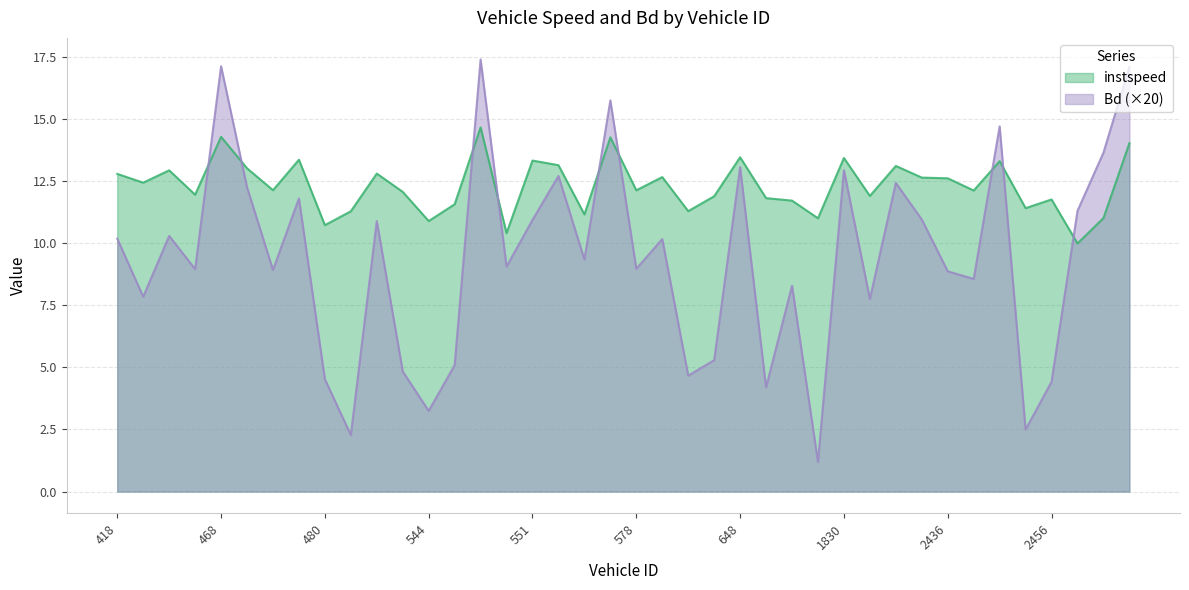

Reading left to right, extract all data points from this chart.

instspeed: 418=12.8	446=12.4	449=12.9	457=11.9	468=14.3	470=13.0	475=12.1	478=13.4	480=10.7	494=11.3	496=12.8	500=12.1	544=10.9	545=11.6	548=14.7	550=10.4	551=13.3	554=13.1	559=11.2	562=14.3	578=12.1	615=12.7	619=11.3	622=11.9	648=13.5	1805=11.8	1812=11.7	1819=11.0	1830=13.4	2406=11.9	2434=13.1	2435=12.6	2436=12.6	2442=12.1	2448=13.3	2449=11.4	2456=11.8	2460=10.0	2463=11.0	2486=14.0
Bd: 418=10.2	446=7.8	449=10.3	457=8.9	468=17.1	470=12.2	475=8.9	478=11.8	480=4.5	494=2.3	496=10.9	500=4.8	544=3.2	545=5.1	548=17.4	550=9.1	551=10.9	554=12.7	559=9.3	562=15.7	578=9.0	615=10.2	619=4.7	622=5.3	648=13.1	1805=4.2	1812=8.3	1819=1.2	1830=12.9	2406=7.7	2434=12.4	2435=10.9	2436=8.9	2442=8.6	2448=14.7	2449=2.5	2456=4.4	2460=11.3	2463=13.6	2486=17.1